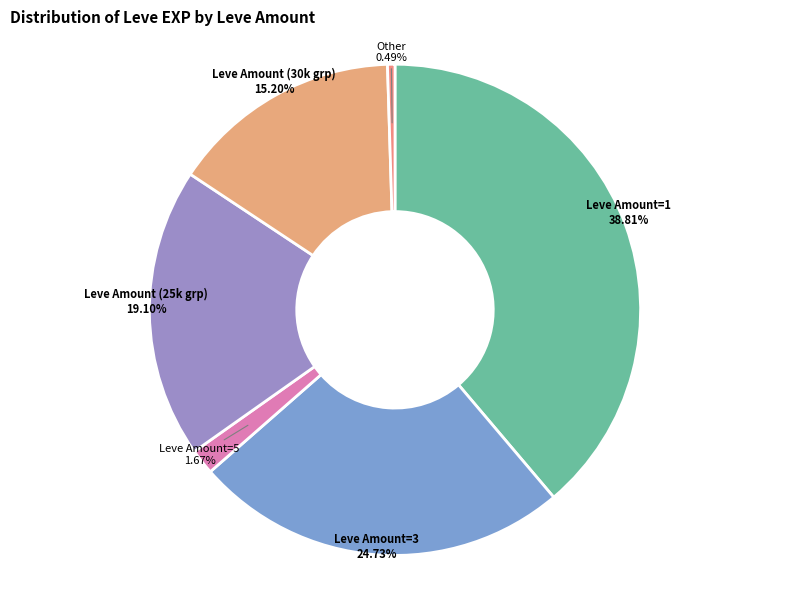

What is the smallest slice in the pie chart?

Other